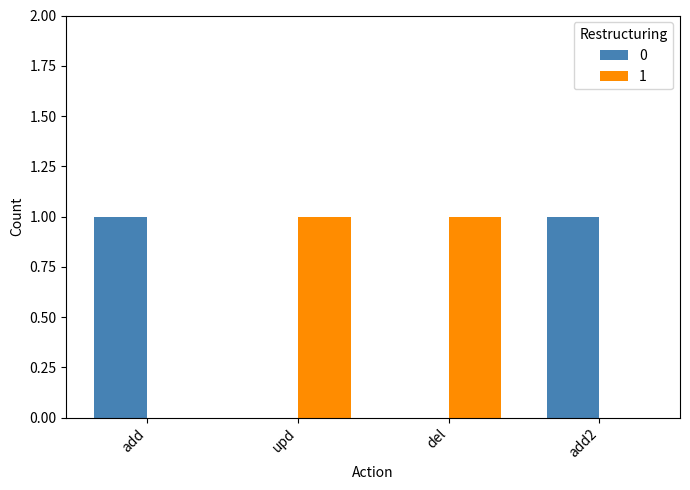

Reading left to right, extract all data points from this chart.

0: 1	0	0	1
1: 0	1	1	0